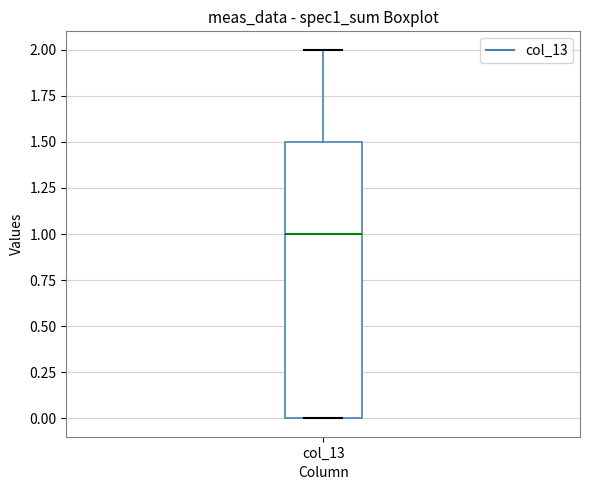

Where is the lower edge of the box for col_13 on the y-axis? The values are not printed on the chart, so give them approximately, as read against the axis.

0.0